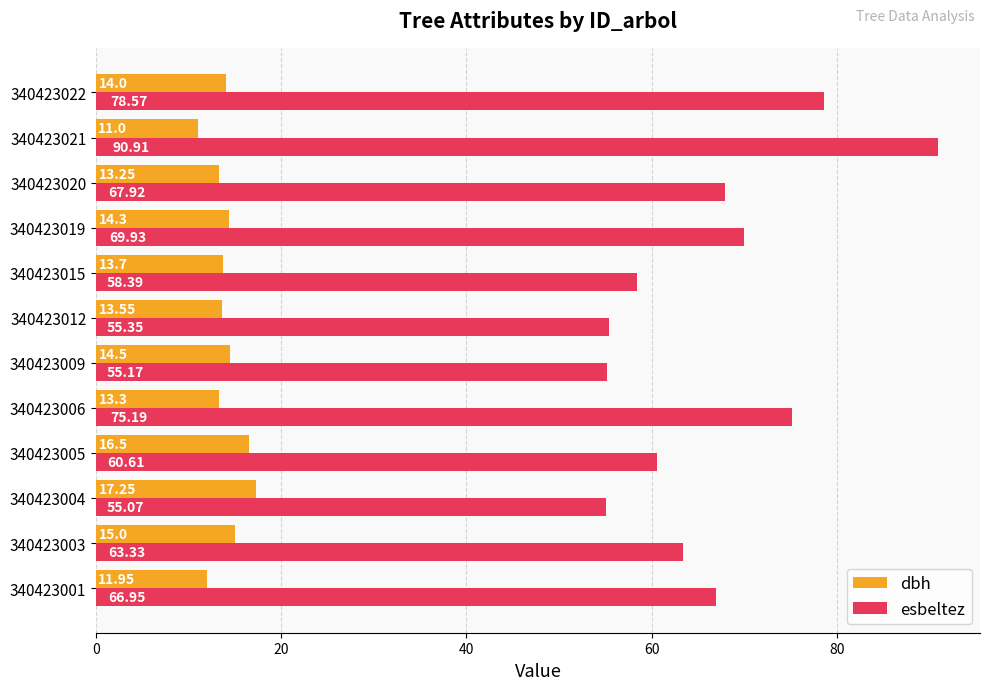

List the labels in order of dbh value, smallest first.

340423021, 340423001, 340423020, 340423006, 340423012, 340423015, 340423022, 340423019, 340423009, 340423003, 340423005, 340423004